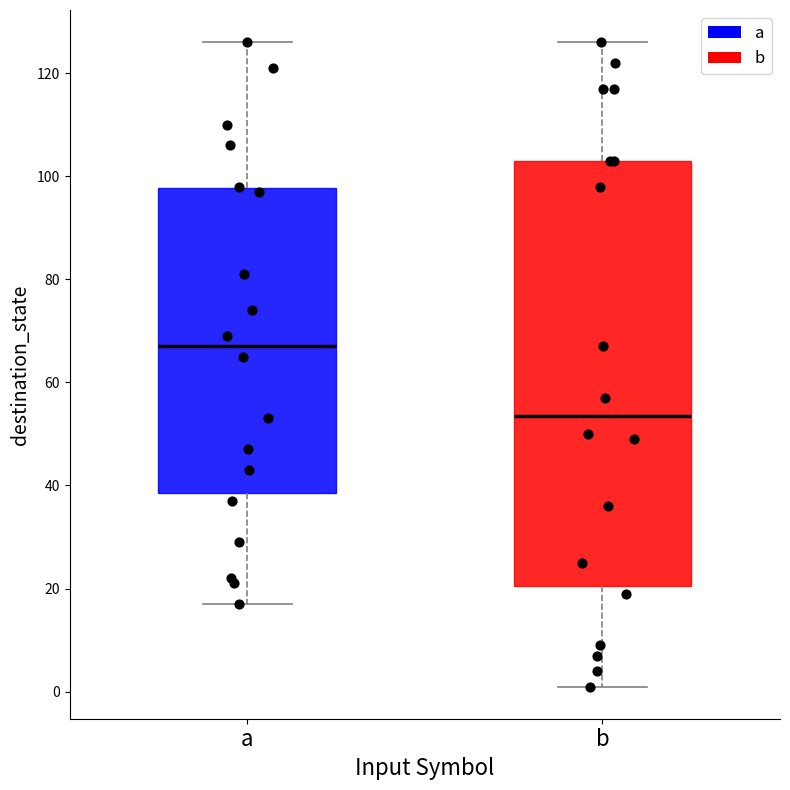

Which box has the highest median line?

a